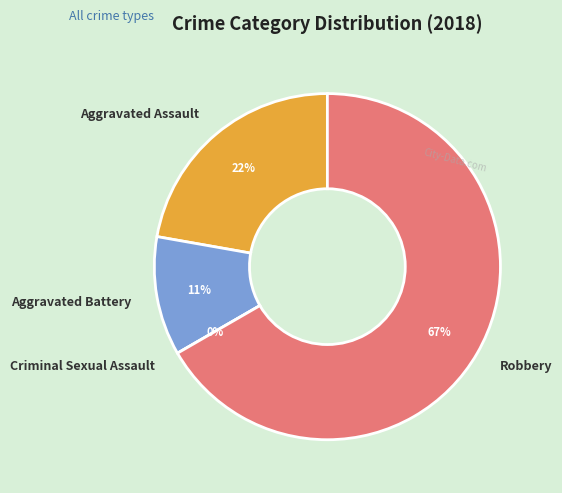

Does Robbery represent more than half of the total?

Yes